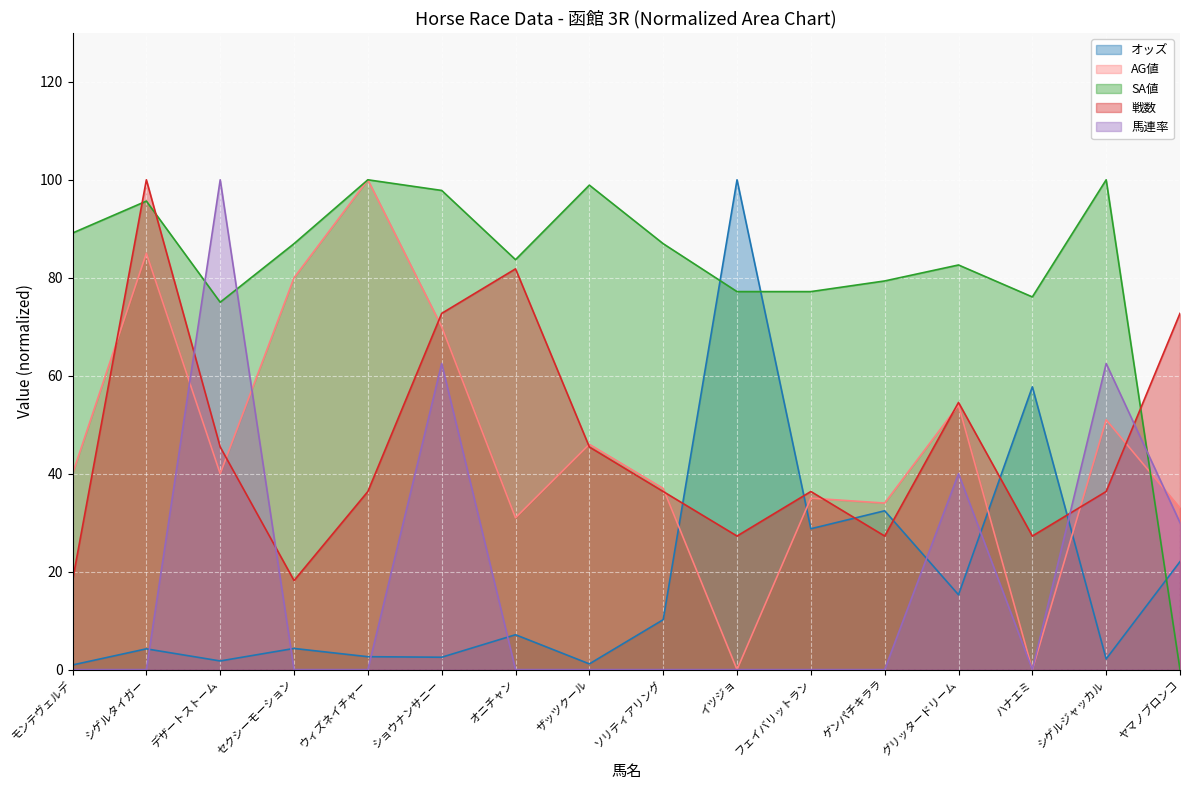

Reading left to right, transcribe all the data shown in this chart.

オッズ: 1.0	4.2	1.8	4.3	2.6	2.5	7.1	1.2	10.2	100.0	28.8	32.4	15.3	57.7	2.2	22.0
AG値: 40.0	85.0	40.0	80.0	100.0	70.0	31.0	46.0	37.0	0.0	35.0	34.0	54.0	0.0	51.0	33.0
SA値: 89.1	95.7	75.0	87.0	100.0	97.8	83.7	98.9	87.0	77.2	77.2	79.3	82.6	76.1	100.0	0.0
戦数: 18.2	100.0	45.5	18.2	36.4	72.7	81.8	45.5	36.4	27.3	36.4	27.3	54.5	27.3	36.4	72.7
馬連率: 0.0	0.0	100.0	0.0	0.0	62.5	0.0	0.0	0.0	0.0	0.0	0.0	40.0	0.0	62.5	30.0